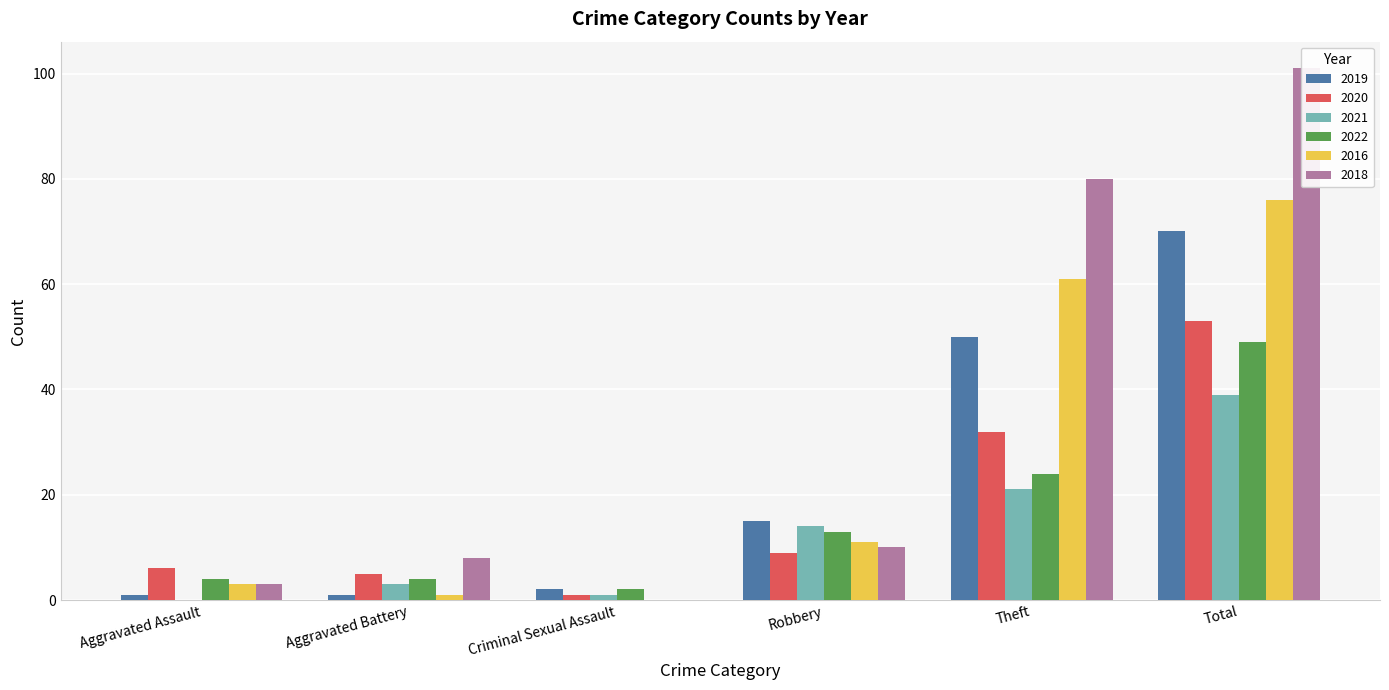

Between Total and Robbery, which is larger?

Total